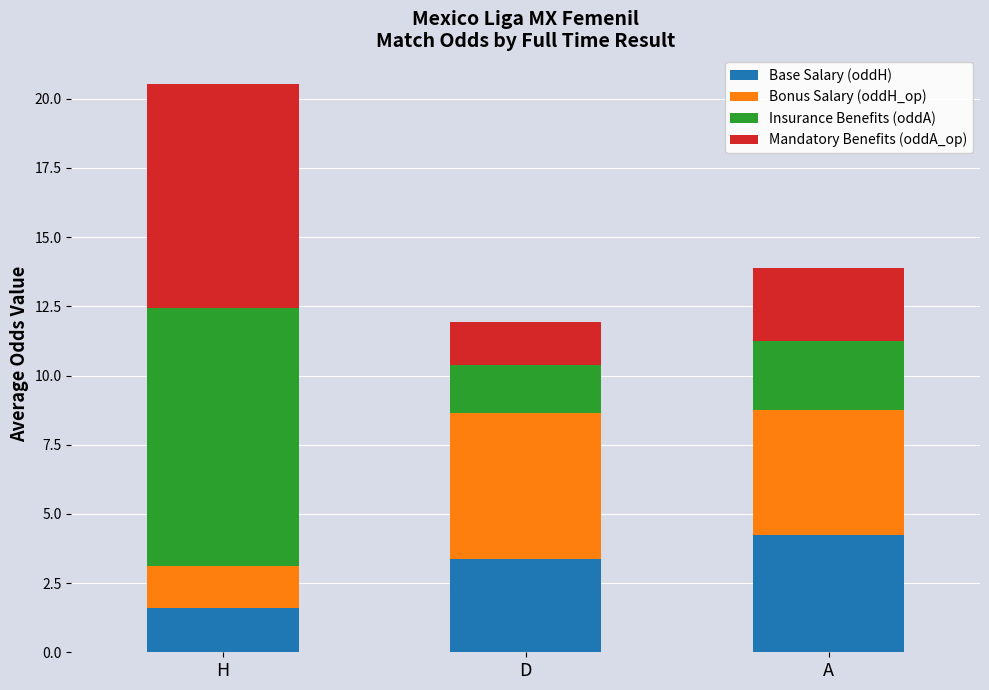

What is the average value of the Base Salary (oddH) series?

3.1